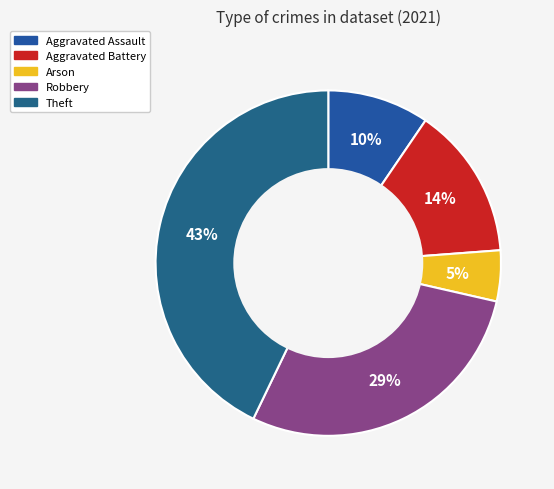

How many slices are in this pie chart?

5